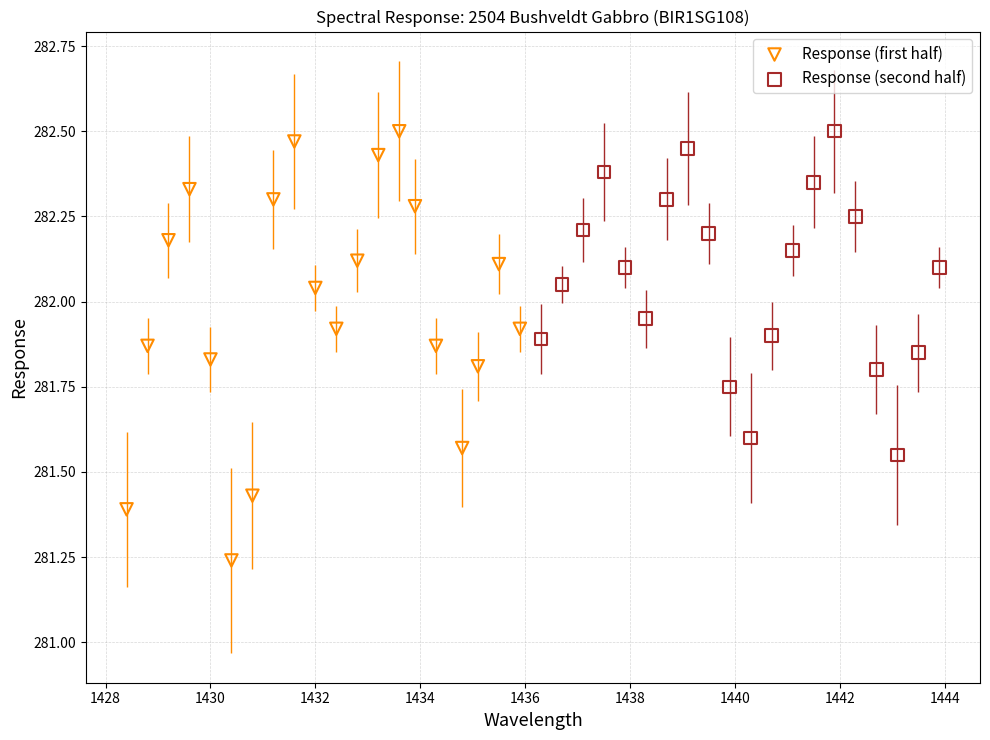

Which series contains the lowest Y value?

Response (first half)